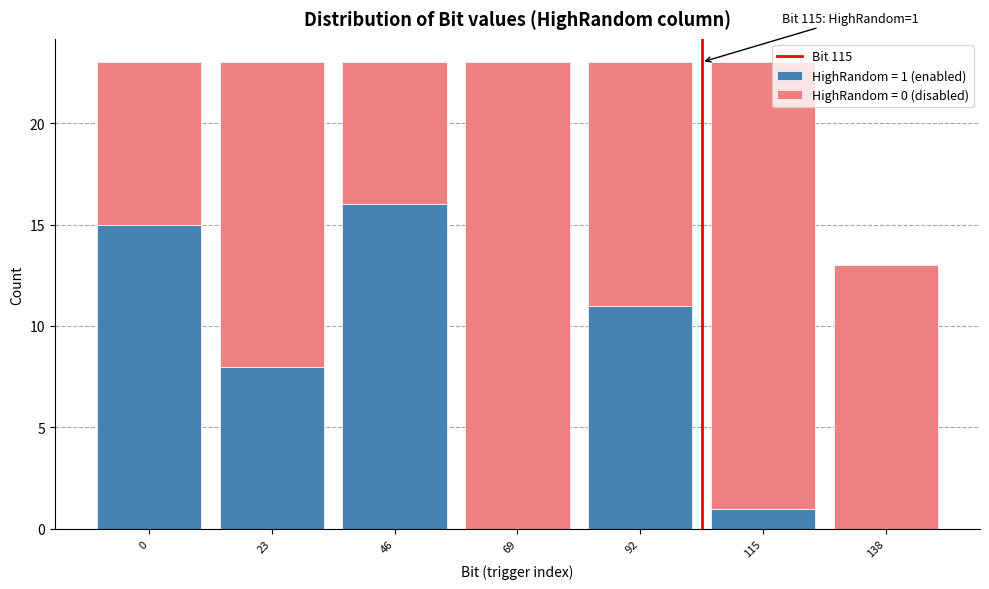

Reading left to right, list the values for the HighRandom = 1 (enabled) series.

0=15	23=8	46=16	69=0	92=11	115=1	138=0